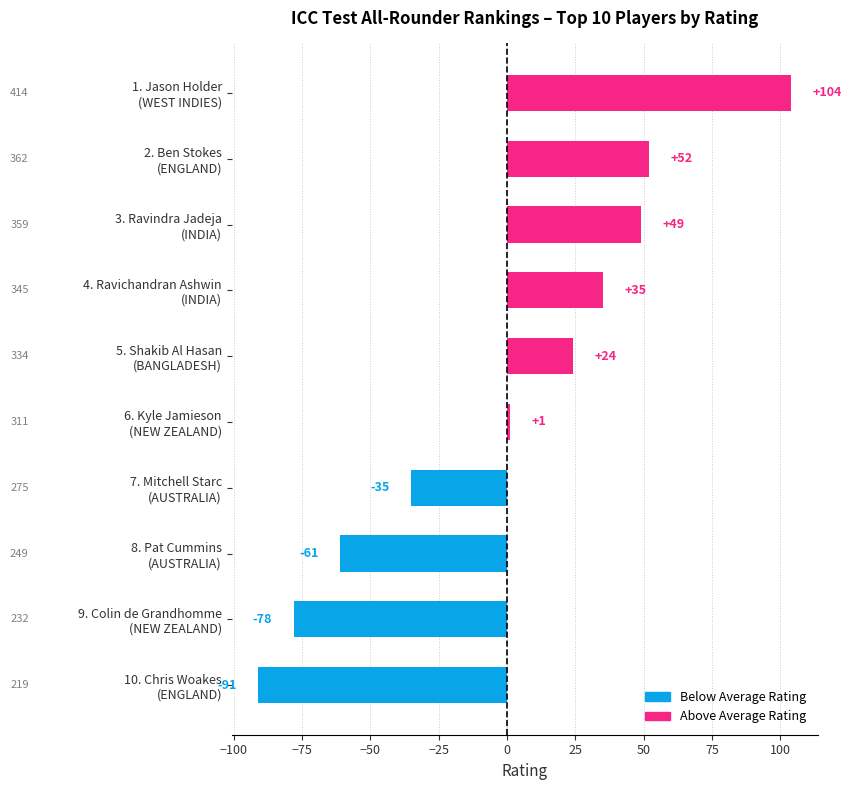

How many values are below zero?

4